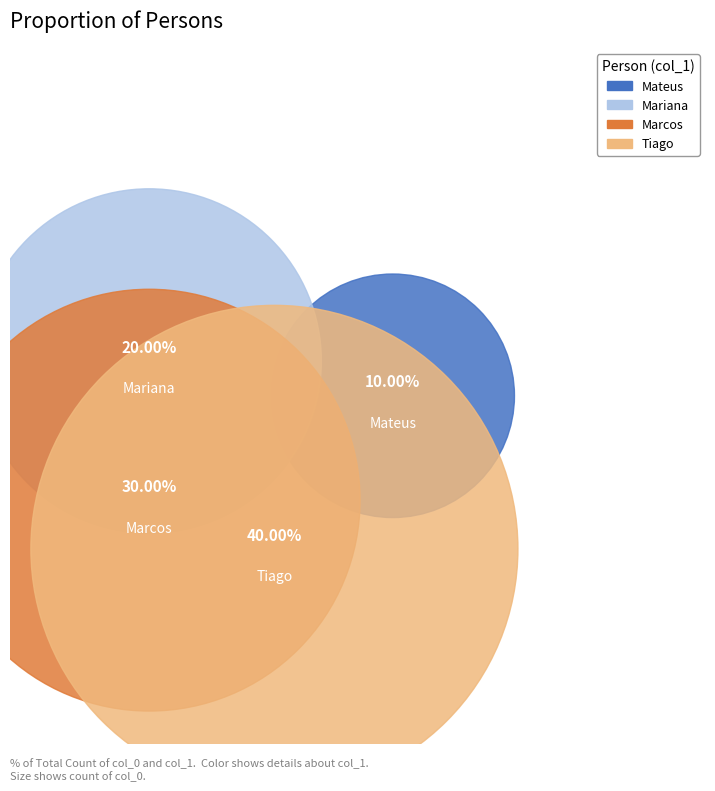

Rank the categories by value from highest to lowest.

Tiago, Marcos, Mariana, Mateus